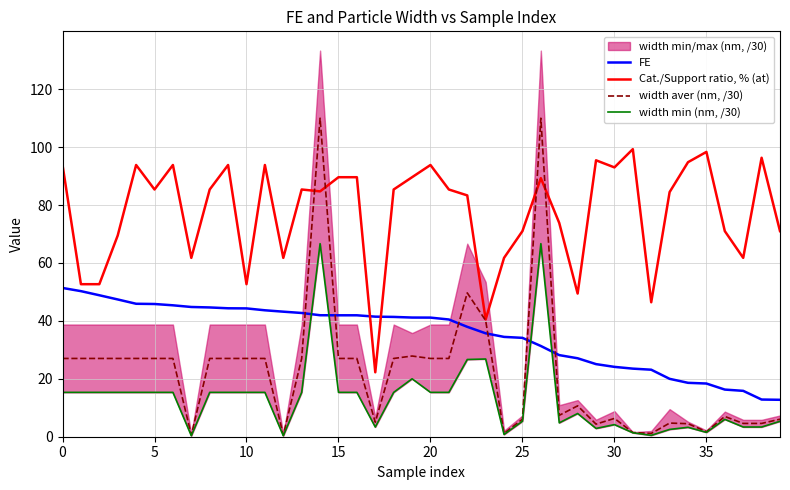

True or false: width aver (nm, /30) and FE cross at least once.

True